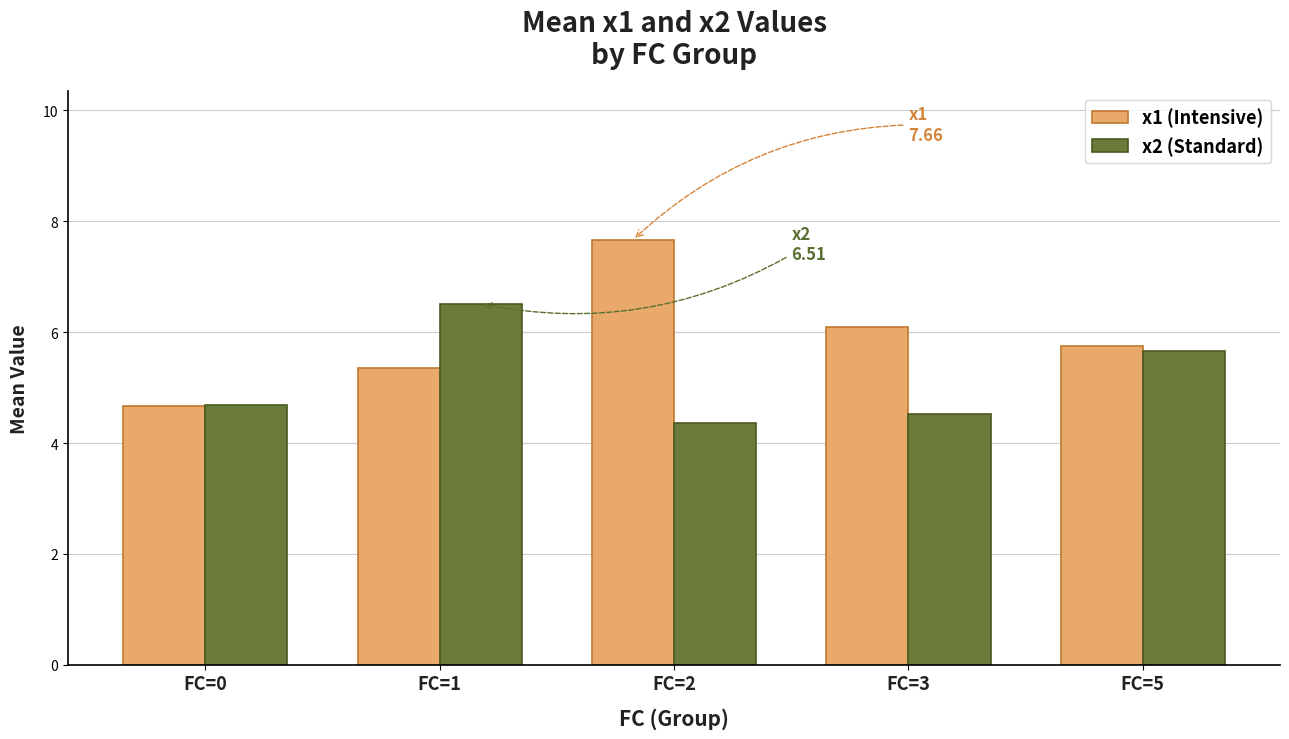

What is the difference between the highest and lowest values at FC=1?

1.2